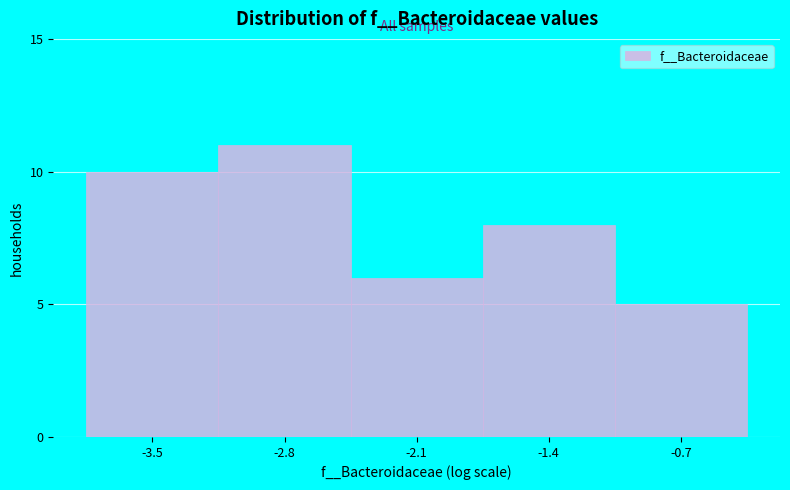

Reading left to right, what are all the values shown in this chart?

10	11	6	8	5